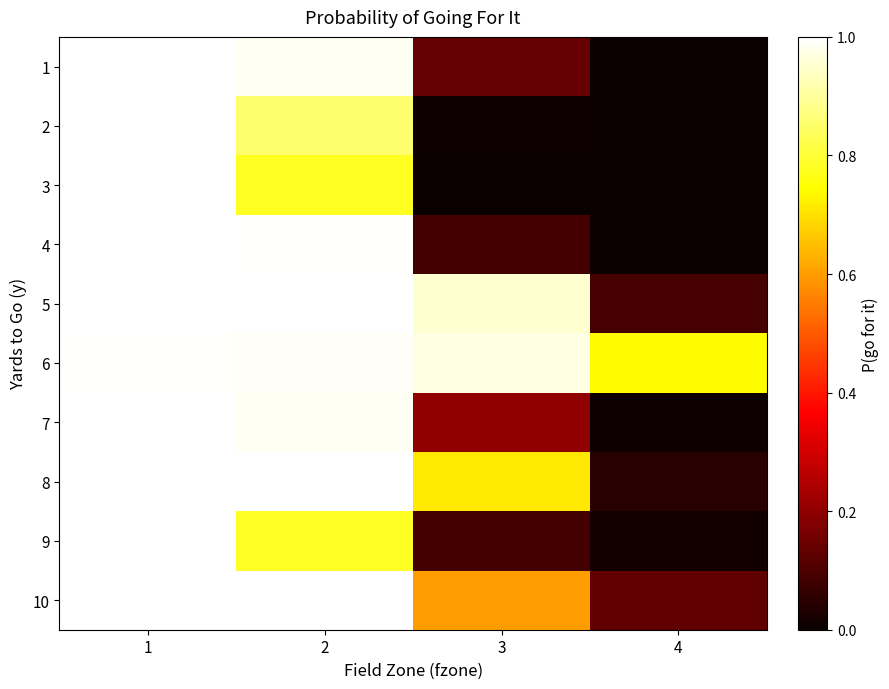

Reading left to right, extract all data points from this chart.

1: 1=1.0	2=1.0	3=0.1	4=0.0
2: 1=1.0	2=0.9	3=0.0	4=0.0
3: 1=1.0	2=0.8	3=0.0	4=0.0
4: 1=1.0	2=1.0	3=0.1	4=0.0
5: 1=1.0	2=1.0	3=0.9	4=0.1
6: 1=1.0	2=1.0	3=1.0	4=0.7
7: 1=1.0	2=1.0	3=0.2	4=0.0
8: 1=1.0	2=1.0	3=0.7	4=0.0
9: 1=1.0	2=0.8	3=0.1	4=0.0
10: 1=1.0	2=1.0	3=0.6	4=0.1